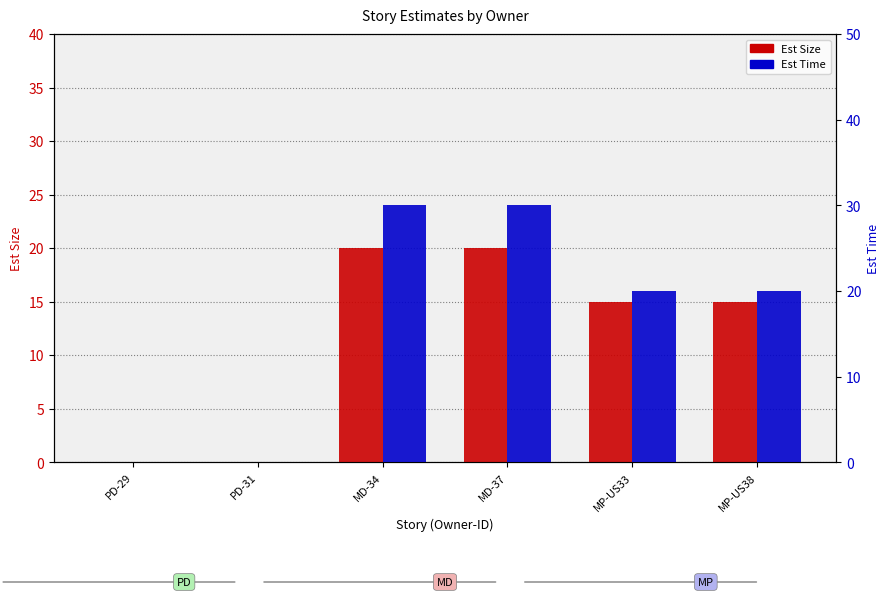

What is the sum of the Est Time values at MP-US33 and MP-US38?

40